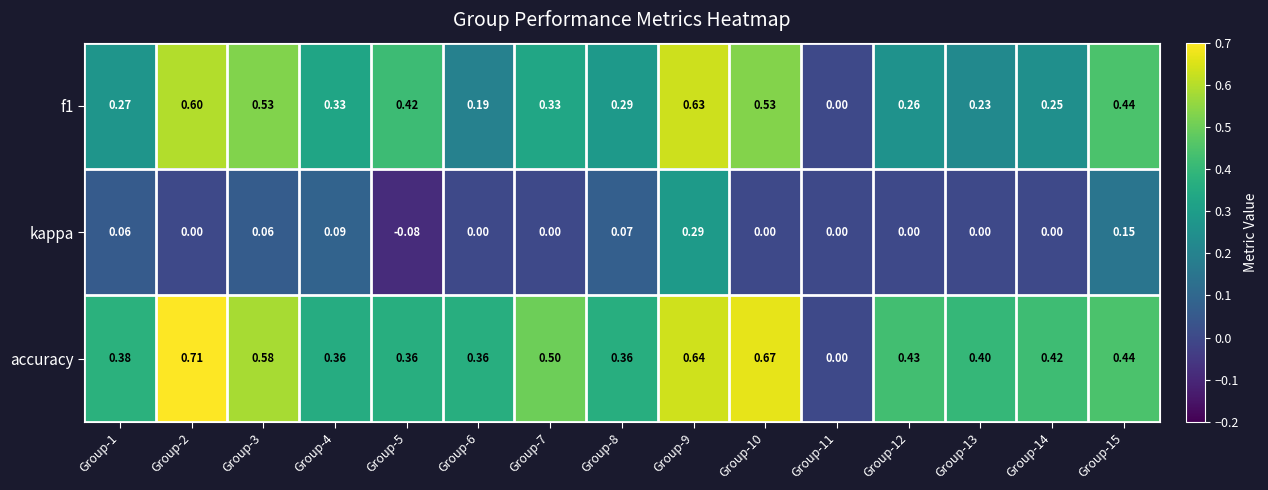

Is the value of f1 at Group-6 greater than the value of accuracy at Group-9?

No